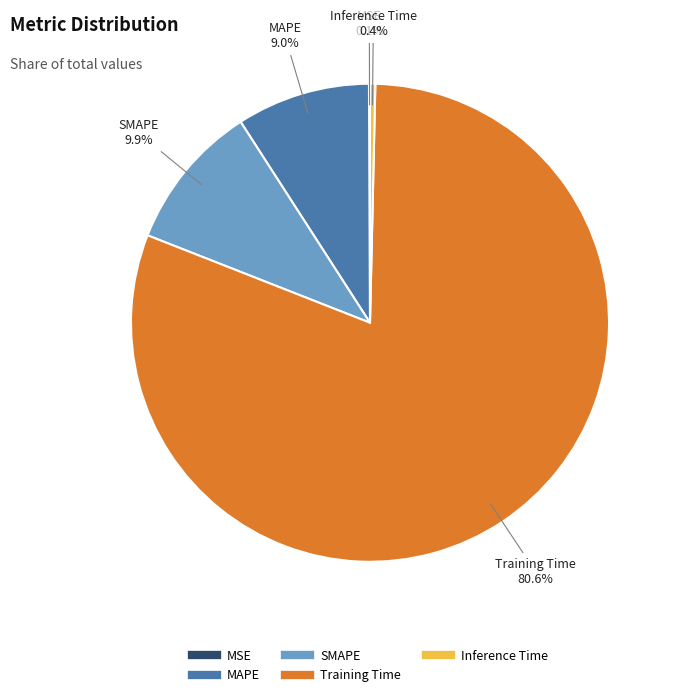

Which category has the biggest portion of the pie?

Training Time